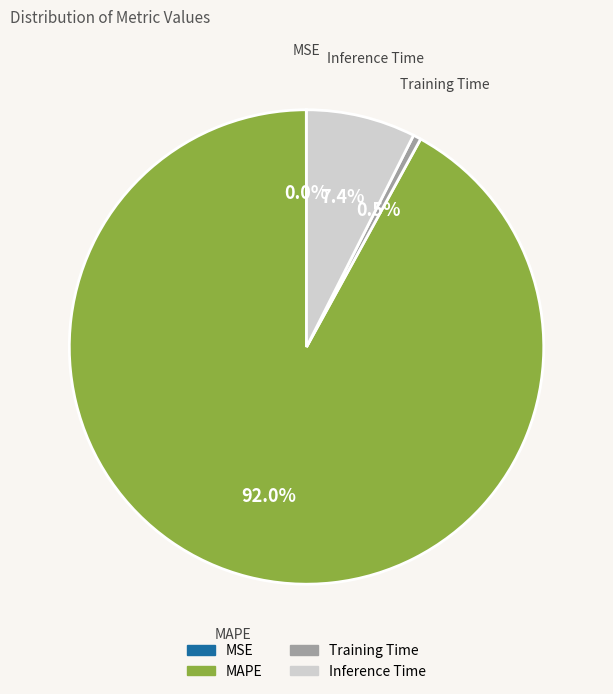

To the nearest percent, what is the average slice percentage?

25%